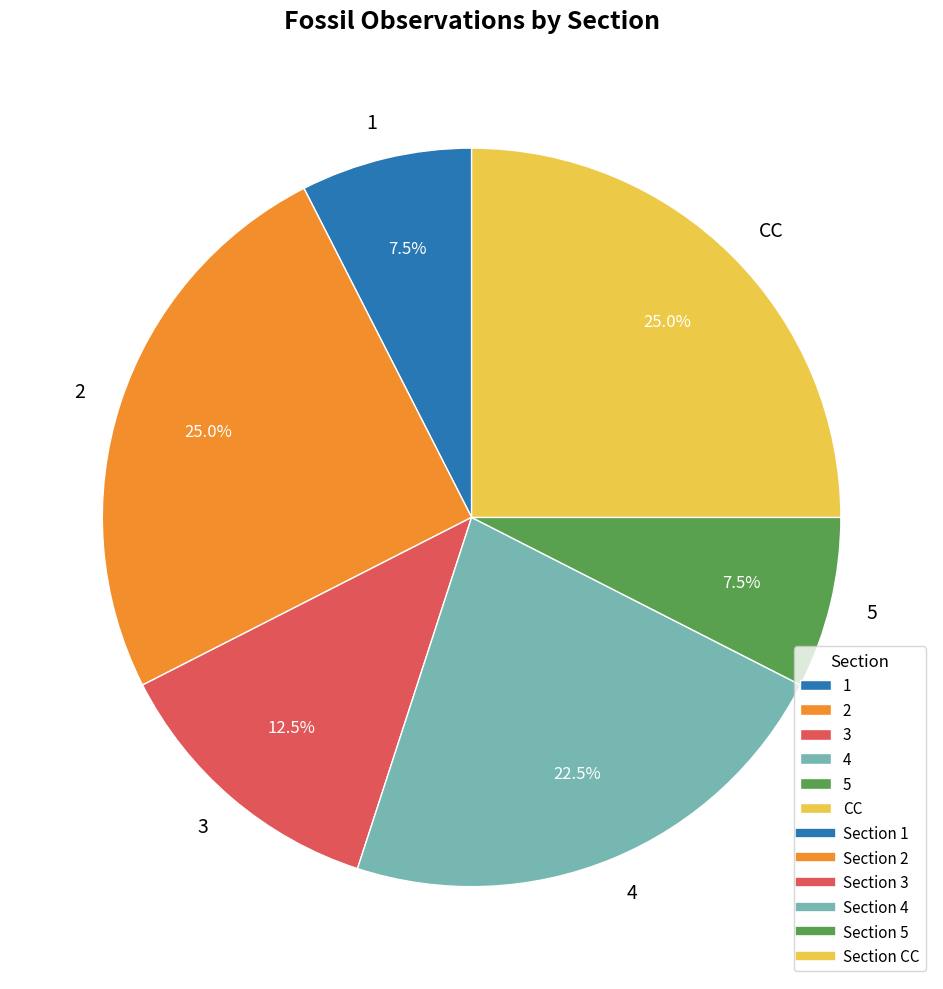

Does any single category account for the majority?

No